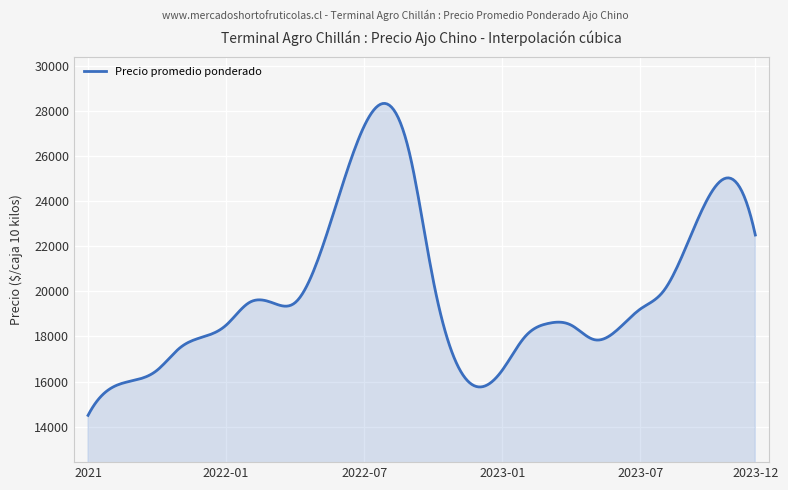

What is the greatest value displayed?

28338.1